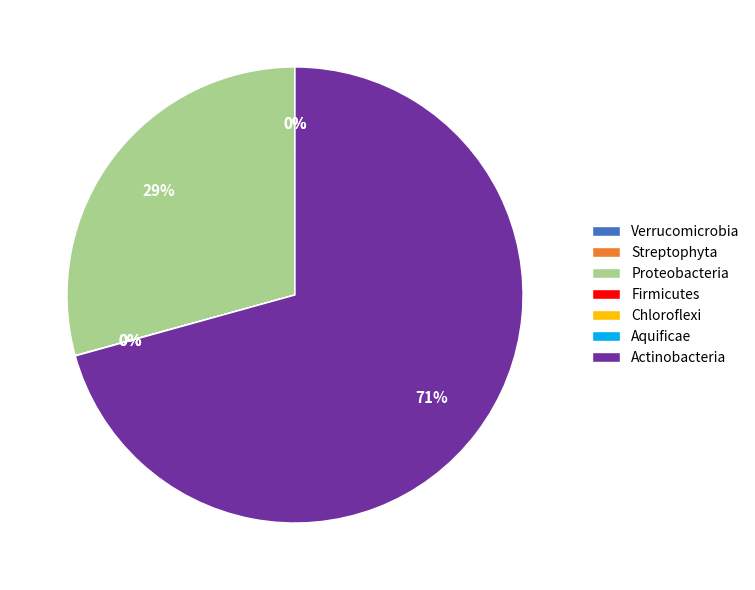

Does any single category account for the majority?

Yes